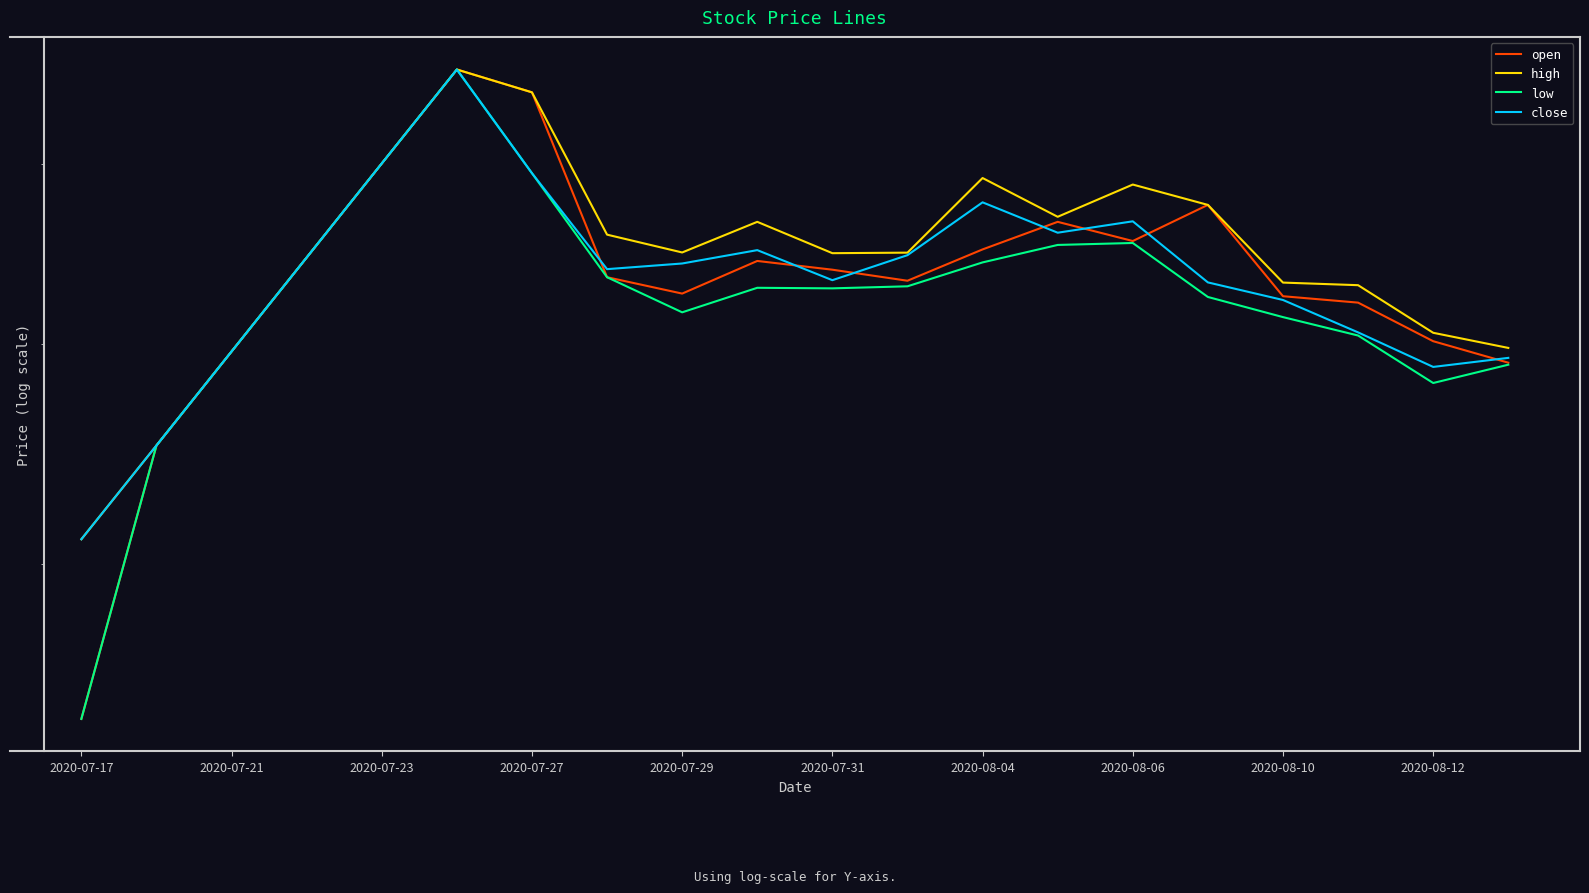

Is the value of low at 2020-07-31 greater than the value of close at 2020-08-12?

Yes